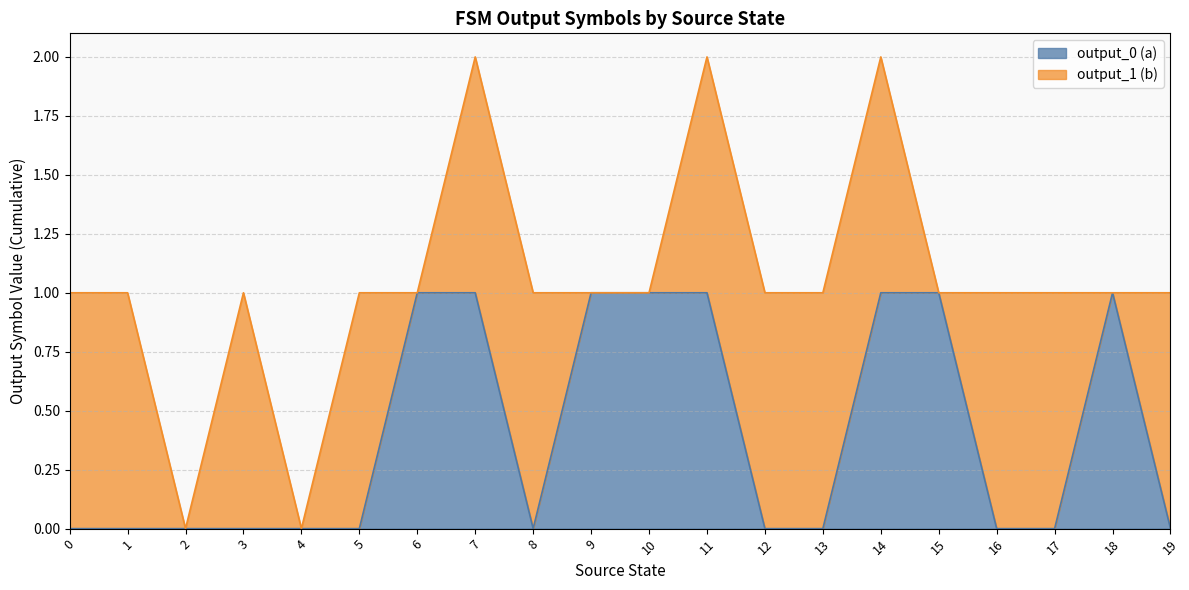

At which category does the chart reach its peak across all series?

6